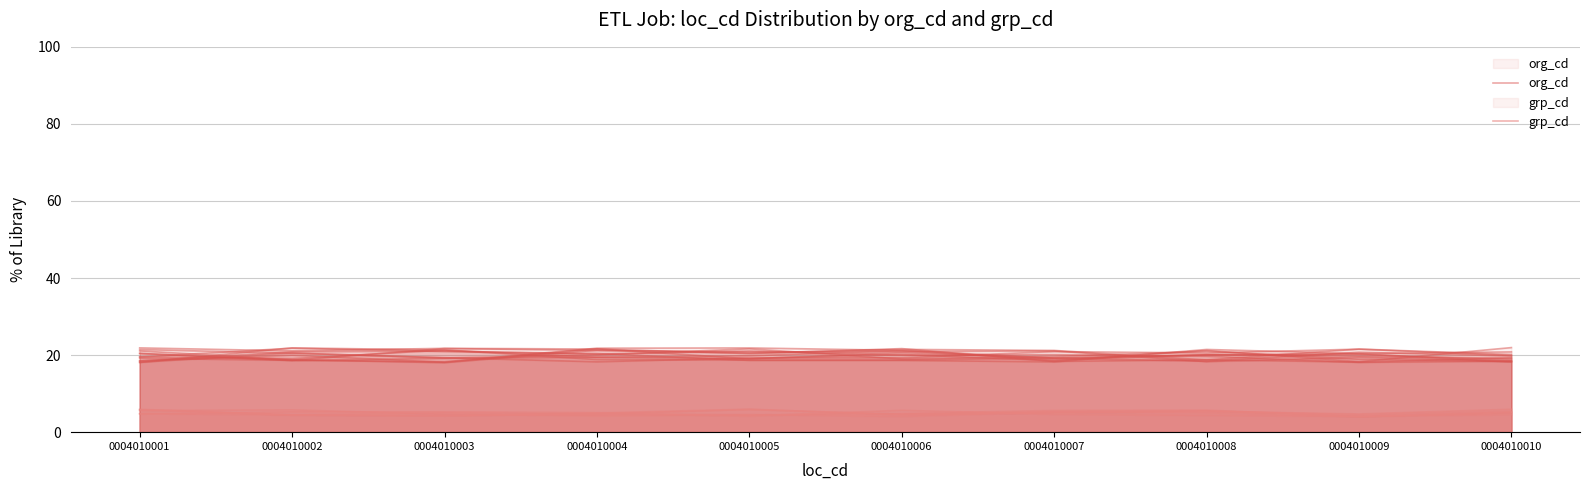

Read the org_cd value at 0004010007.

18.2